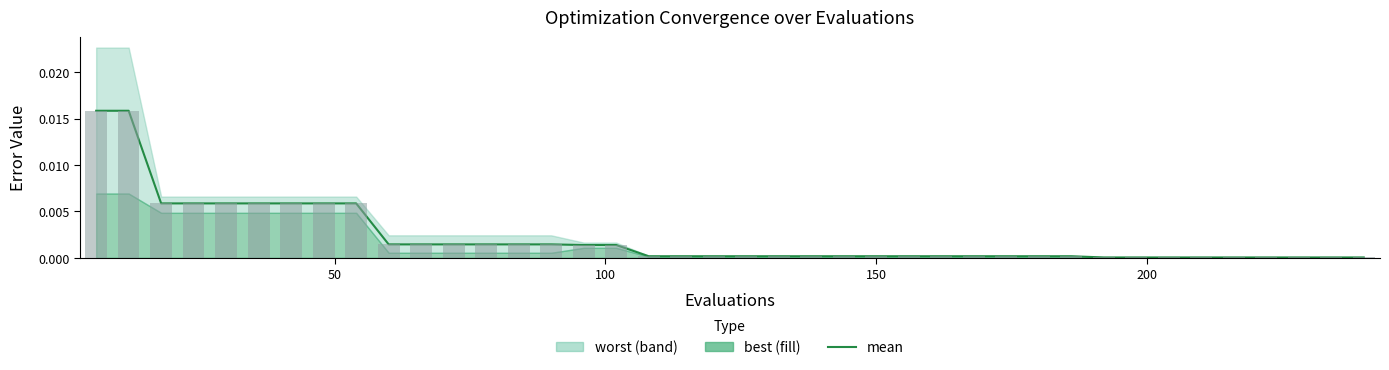

Are the bars grouped side by side (vs. stacked)?

Yes